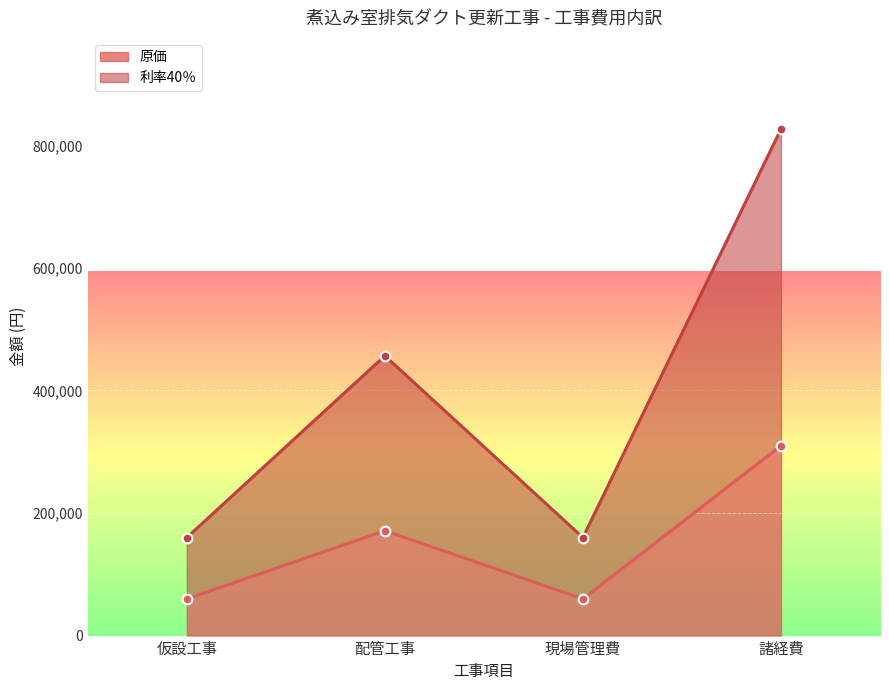

Rank the series at 現場管理費 from lowest to highest value.

原価, 利率40％